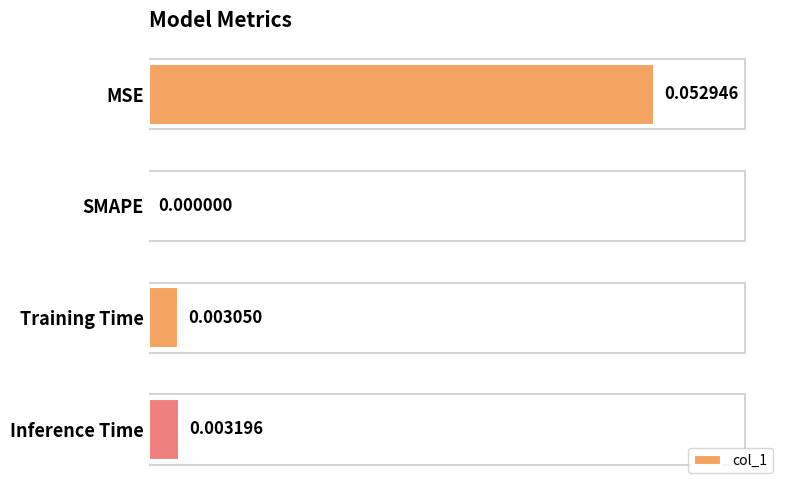

Which has a higher value, Inference Time or MSE?

MSE